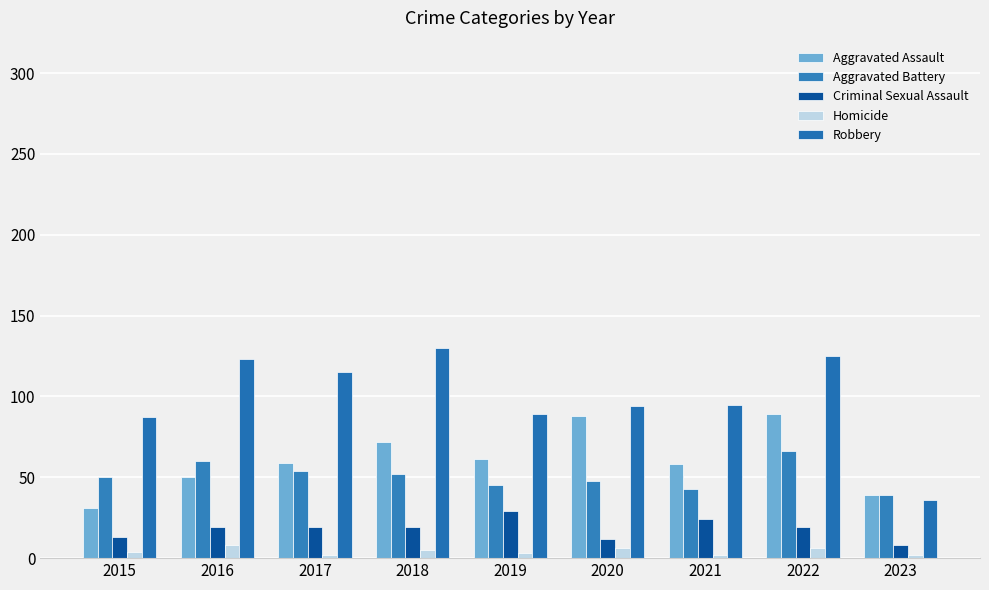

List the labels in order of Robbery value, largest first.

2018, 2022, 2016, 2017, 2021, 2020, 2019, 2015, 2023